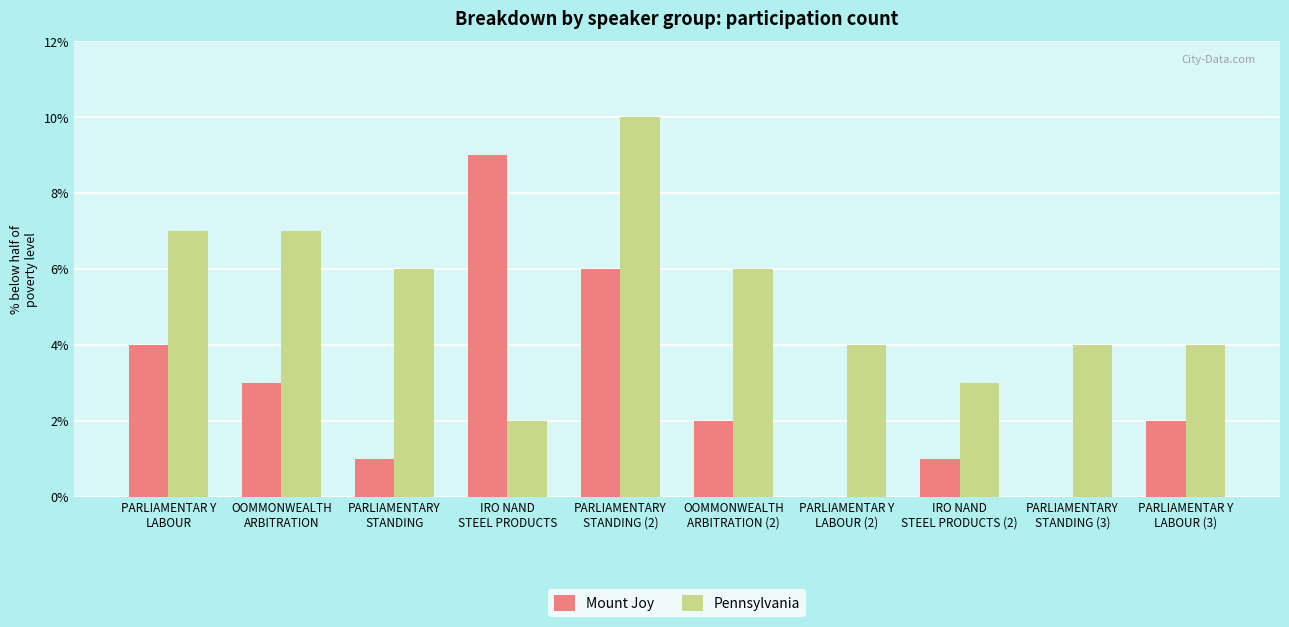

Reading left to right, list all the values displayed in this chart.

Mount Joy: 4	3	1	9	6	2	0	1	0	2
Pennsylvania: 7	7	6	2	10	6	4	3	4	4